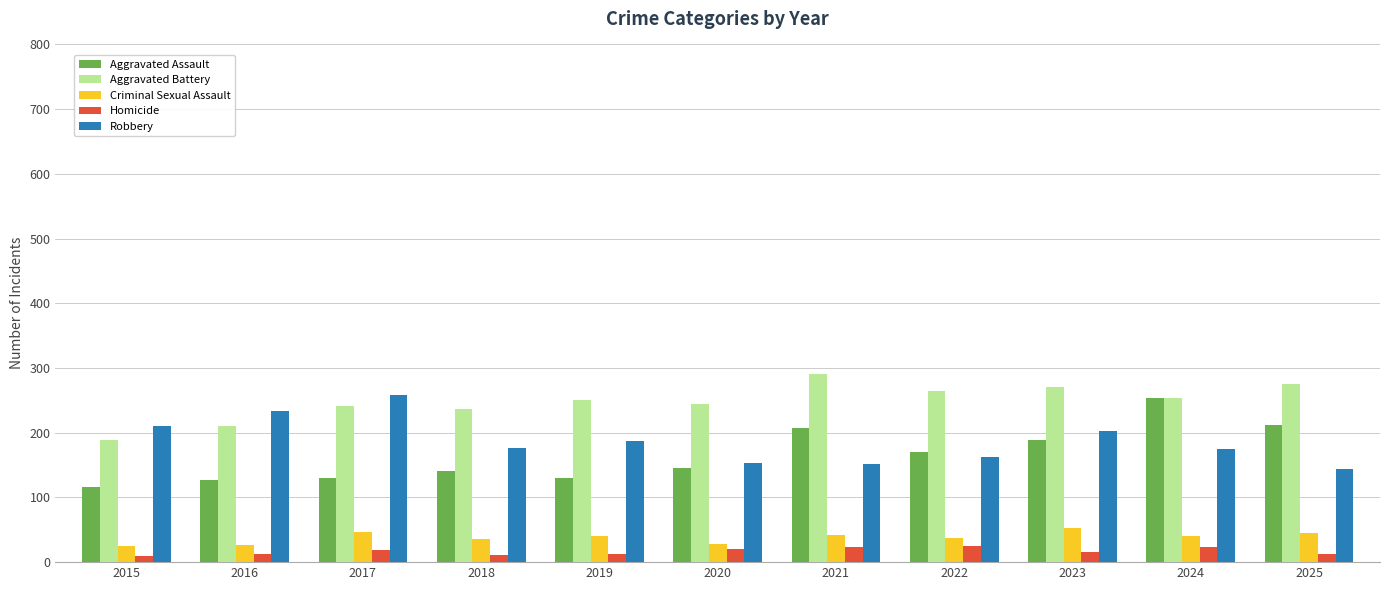

What is the spread (max minus min) of values at 2021?

267